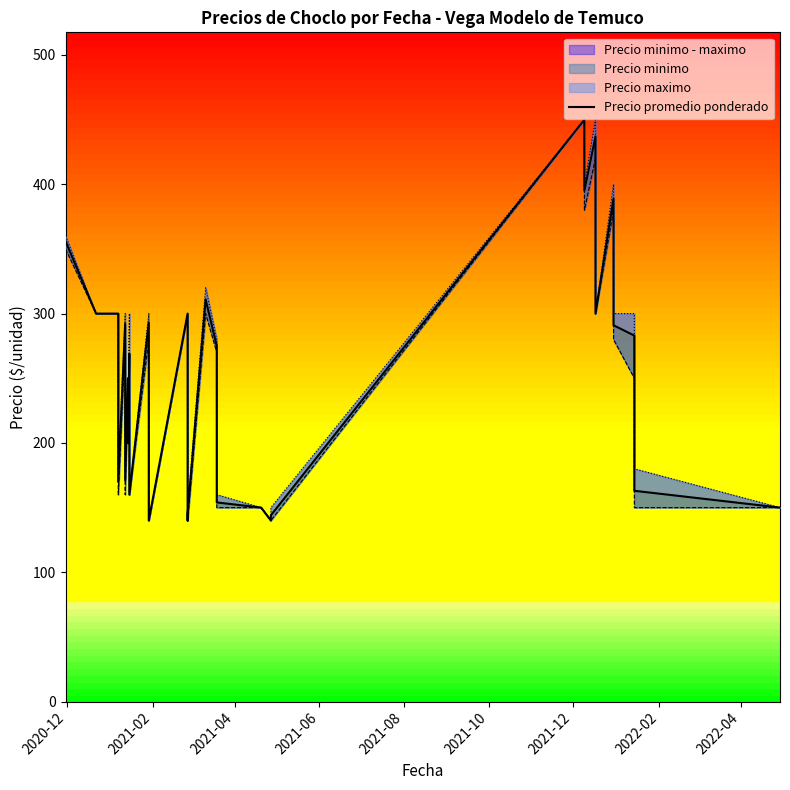

True or false: Precio minimo and Precio promedio ponderado cross at least once.

False